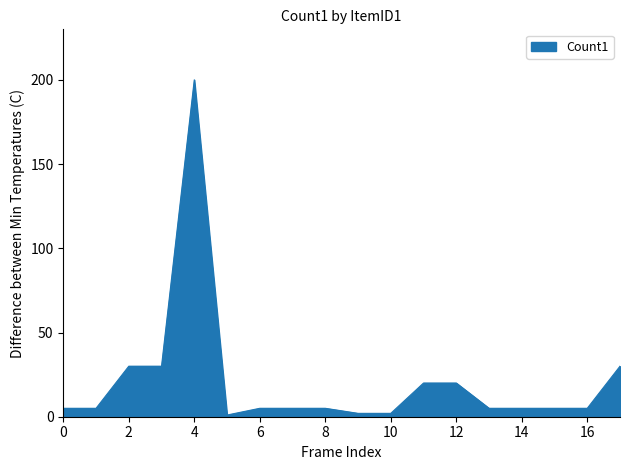

What is the difference between the maximum and minimum values?

199